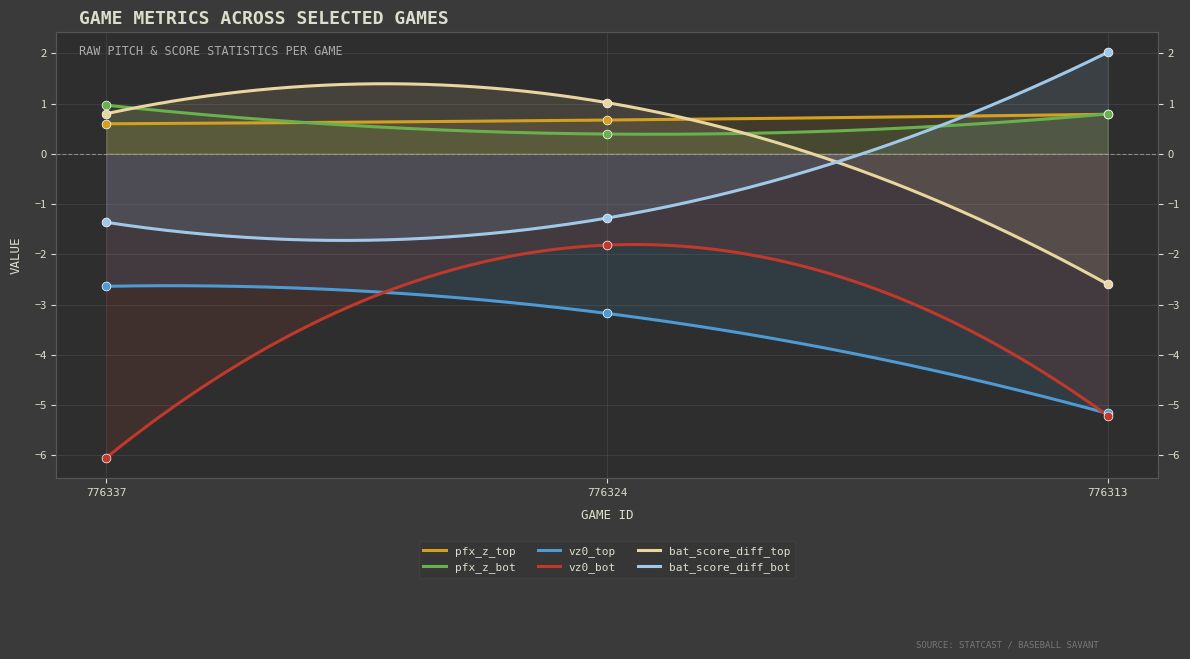

Which series contains the highest Y value?

bat_score_diff_bot